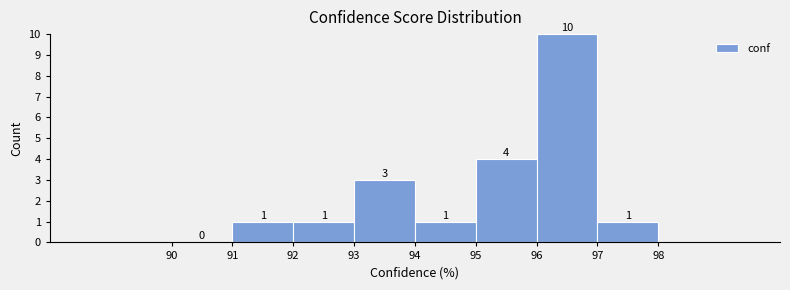

What is the height of the bar covering 97 to 98 on the x-axis?

1